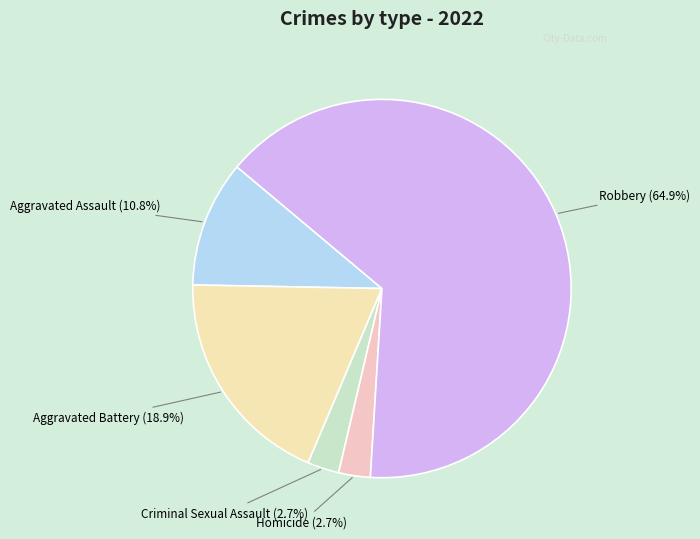

Does any single category account for the majority?

Yes